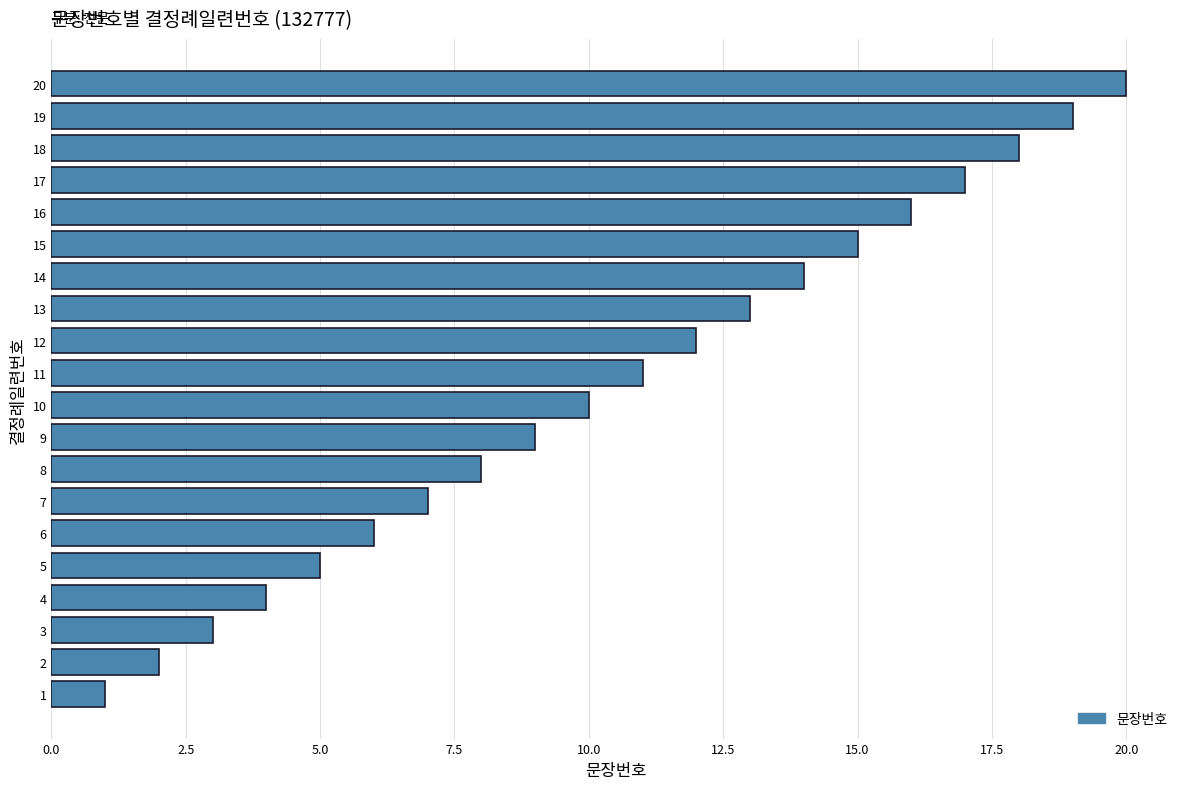

Is it true that the value at 16 is 16?

True